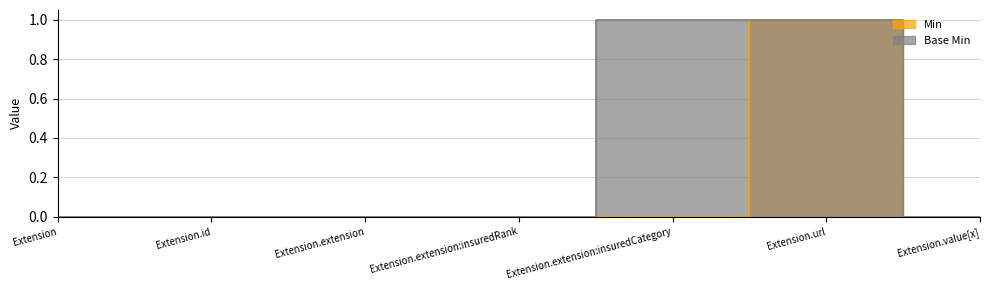

What position from the right is Extension?

7